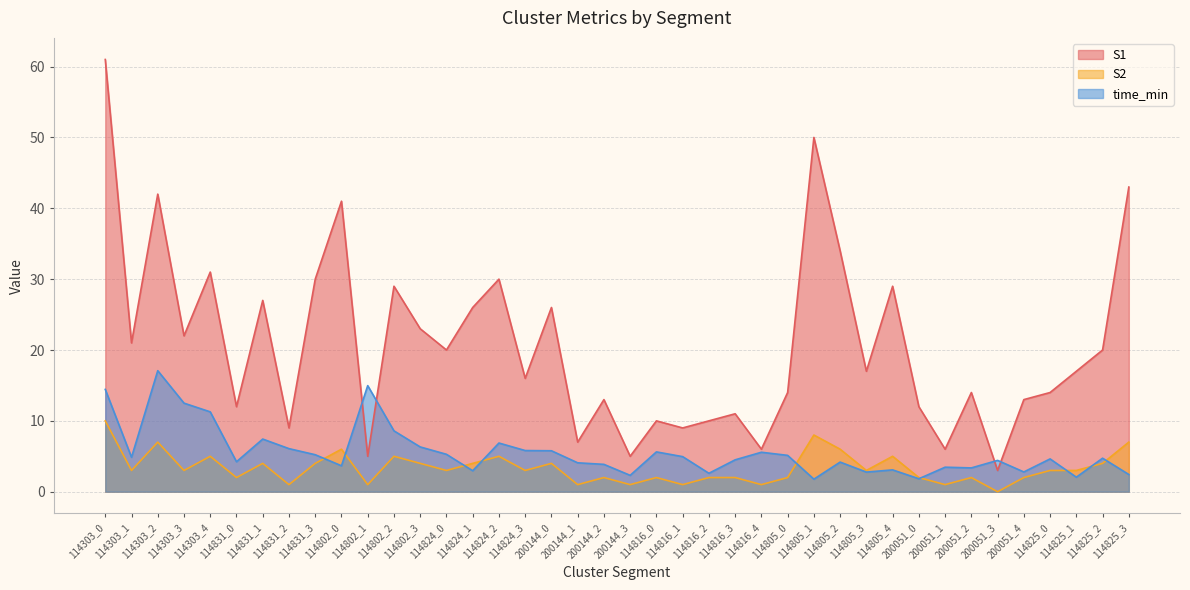

Reading left to right, transcribe all the data shown in this chart.

S1: 114303_0=61.0	114303_1=21.0	114303_2=42.0	114303_3=22.0	114303_4=31.0	114831_0=12.0	114831_1=27.0	114831_2=9.0	114831_3=30.0	114802_0=41.0	114802_1=5.0	114802_2=29.0	114802_3=23.0	114824_0=20.0	114824_1=26.0	114824_2=30.0	114824_3=16.0	200144_0=26.0	200144_1=7.0	200144_2=13.0	200144_3=5.0	114816_0=10.0	114816_1=9.0	114816_2=10.0	114816_3=11.0	114816_4=6.0	114805_0=14.0	114805_1=50.0	114805_2=34.0	114805_3=17.0	114805_4=29.0	200051_0=12.0	200051_1=6.0	200051_2=14.0	200051_3=3.0	200051_4=13.0	114825_0=14.0	114825_1=17.0	114825_2=20.0	114825_3=43.0
S2: 114303_0=10.0	114303_1=3.0	114303_2=7.0	114303_3=3.0	114303_4=5.0	114831_0=2.0	114831_1=4.0	114831_2=1.0	114831_3=4.0	114802_0=6.0	114802_1=1.0	114802_2=5.0	114802_3=4.0	114824_0=3.0	114824_1=4.0	114824_2=5.0	114824_3=3.0	200144_0=4.0	200144_1=1.0	200144_2=2.0	200144_3=1.0	114816_0=2.0	114816_1=1.0	114816_2=2.0	114816_3=2.0	114816_4=1.0	114805_0=2.0	114805_1=8.0	114805_2=6.0	114805_3=3.0	114805_4=5.0	200051_0=2.0	200051_1=1.0	200051_2=2.0	200051_3=0.0	200051_4=2.0	114825_0=3.0	114825_1=3.0	114825_2=4.0	114825_3=7.0
time_min: 114303_0=14.4	114303_1=4.9	114303_2=17.1	114303_3=12.5	114303_4=11.3	114831_0=4.2	114831_1=7.4	114831_2=6.1	114831_3=5.2	114802_0=3.7	114802_1=15.0	114802_2=8.6	114802_3=6.3	114824_0=5.3	114824_1=3.0	114824_2=6.9	114824_3=5.8	200144_0=5.8	200144_1=4.1	200144_2=3.9	200144_3=2.3	114816_0=5.6	114816_1=5.0	114816_2=2.6	114816_3=4.5	114816_4=5.6	114805_0=5.1	114805_1=1.8	114805_2=4.2	114805_3=2.8	114805_4=3.1	200051_0=1.8	200051_1=3.5	200051_2=3.4	200051_3=4.4	200051_4=2.8	114825_0=4.6	114825_1=2.0	114825_2=4.7	114825_3=2.4